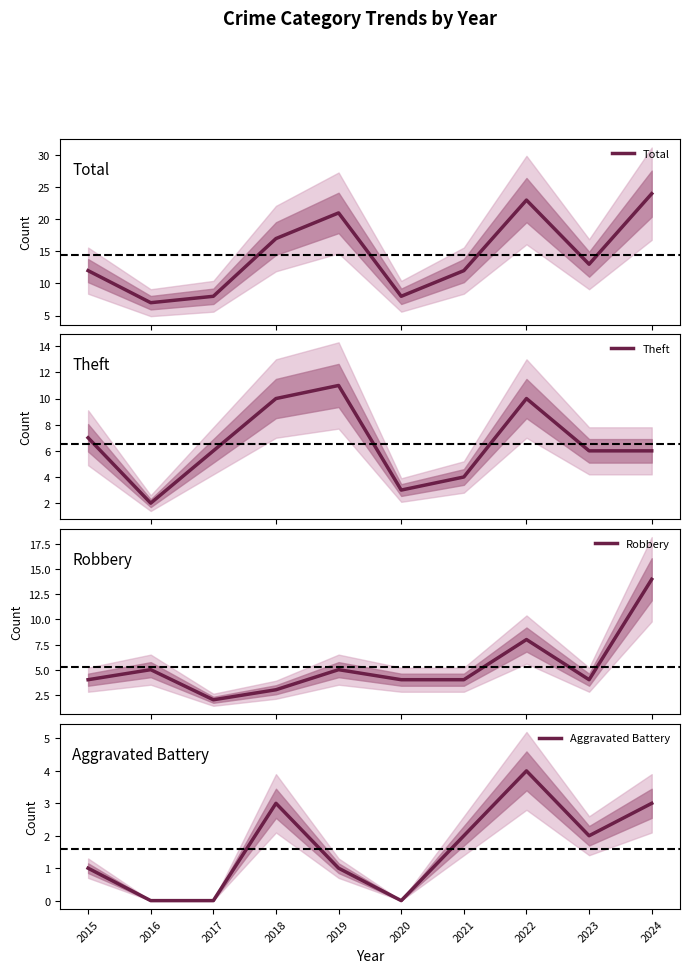

What is the difference between the highest and lowest values at 2020?

8